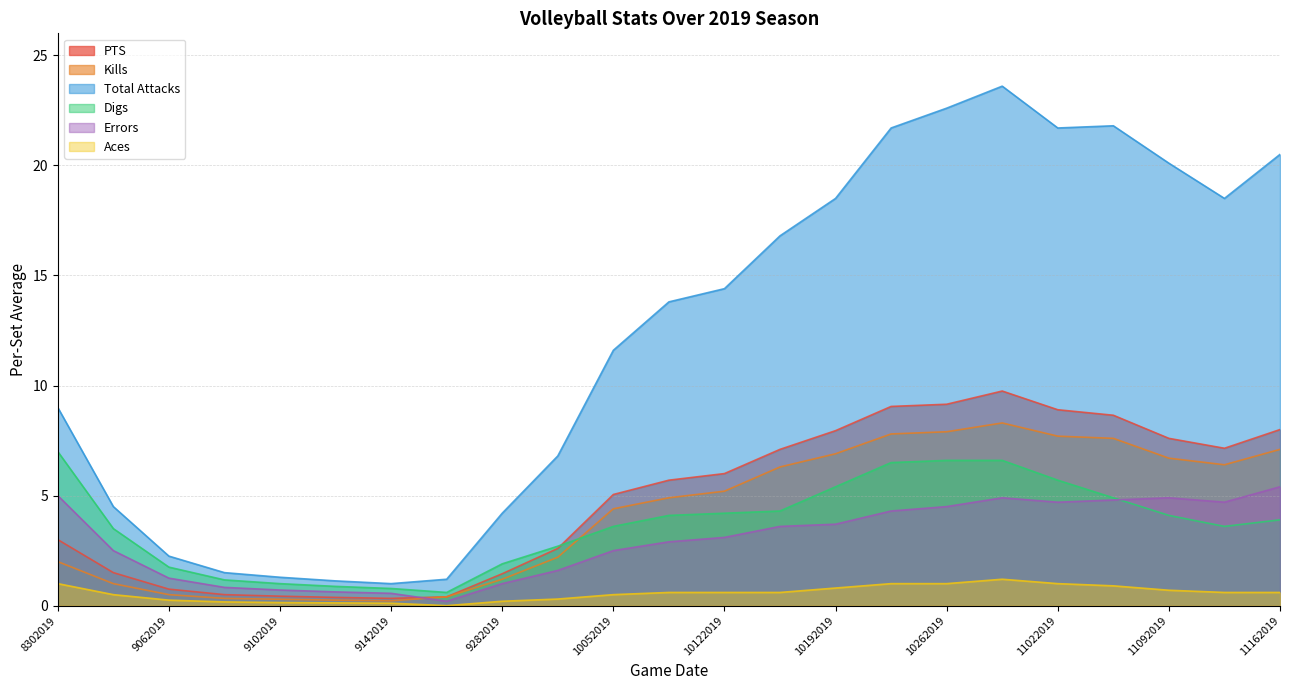

True or false: Aces and Total Attacks intersect in this chart.

False